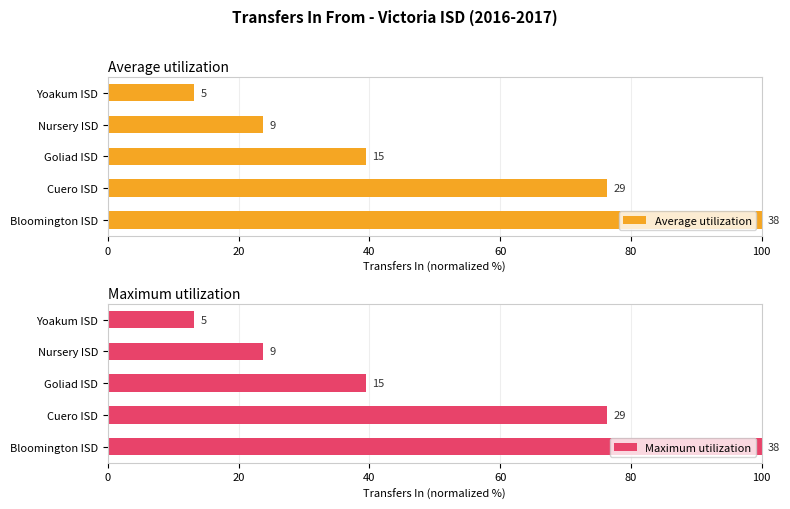

How many bars are there in total?

10